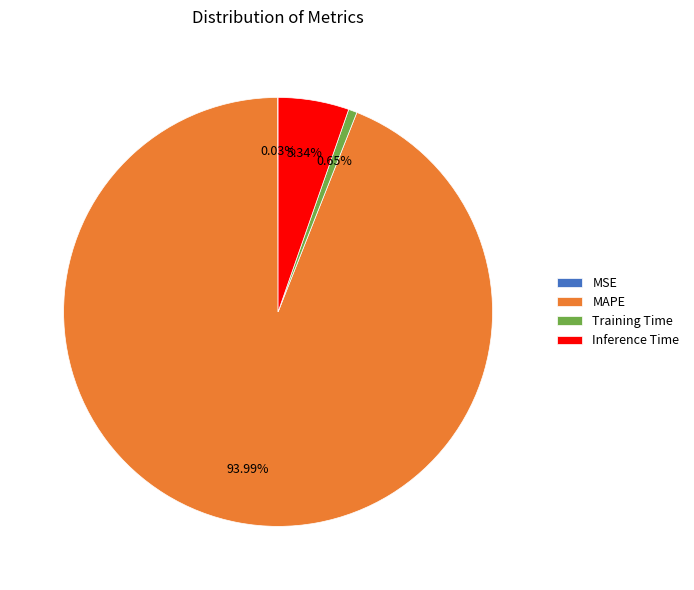

What is the largest slice in the pie chart?

MAPE